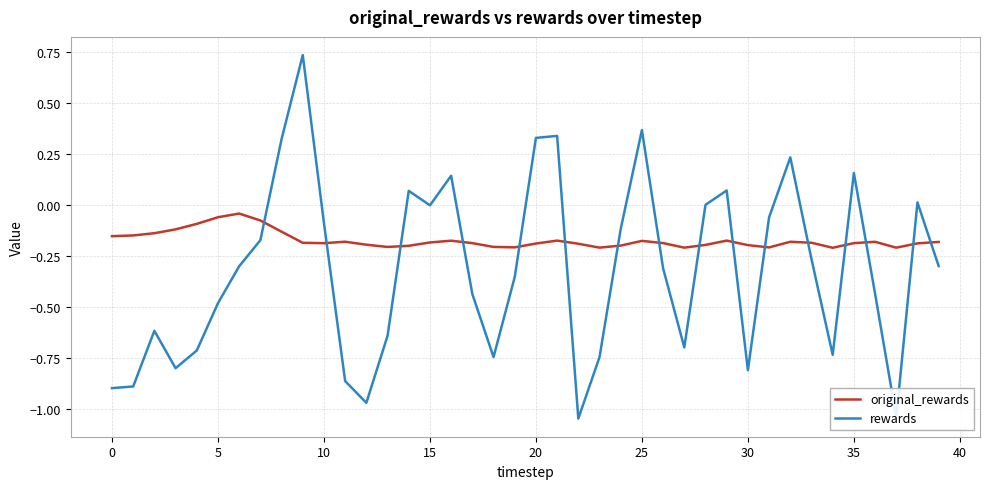

True or false: rewards has more than 1 interior local peaks.

True